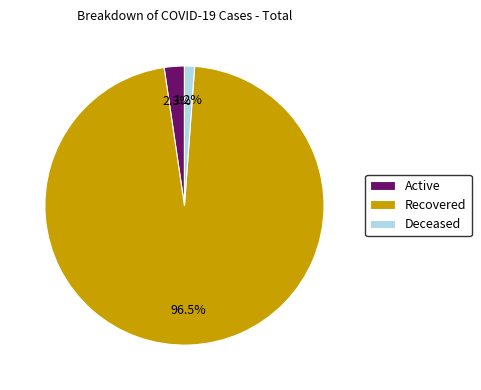

How many segments does this pie chart have?

3